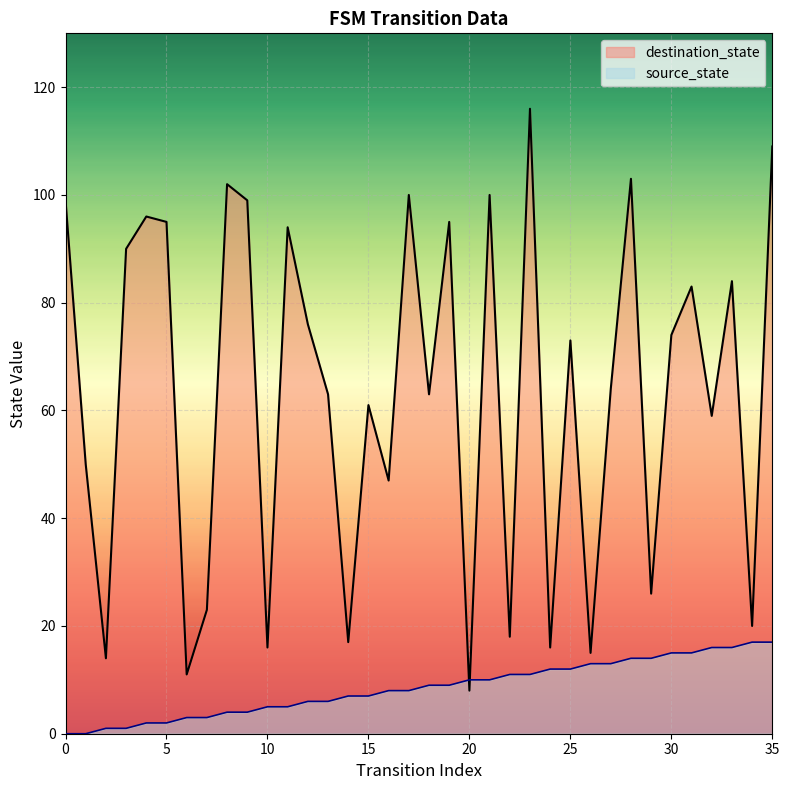

What is the difference between the source_state values at 22 and 20?

1